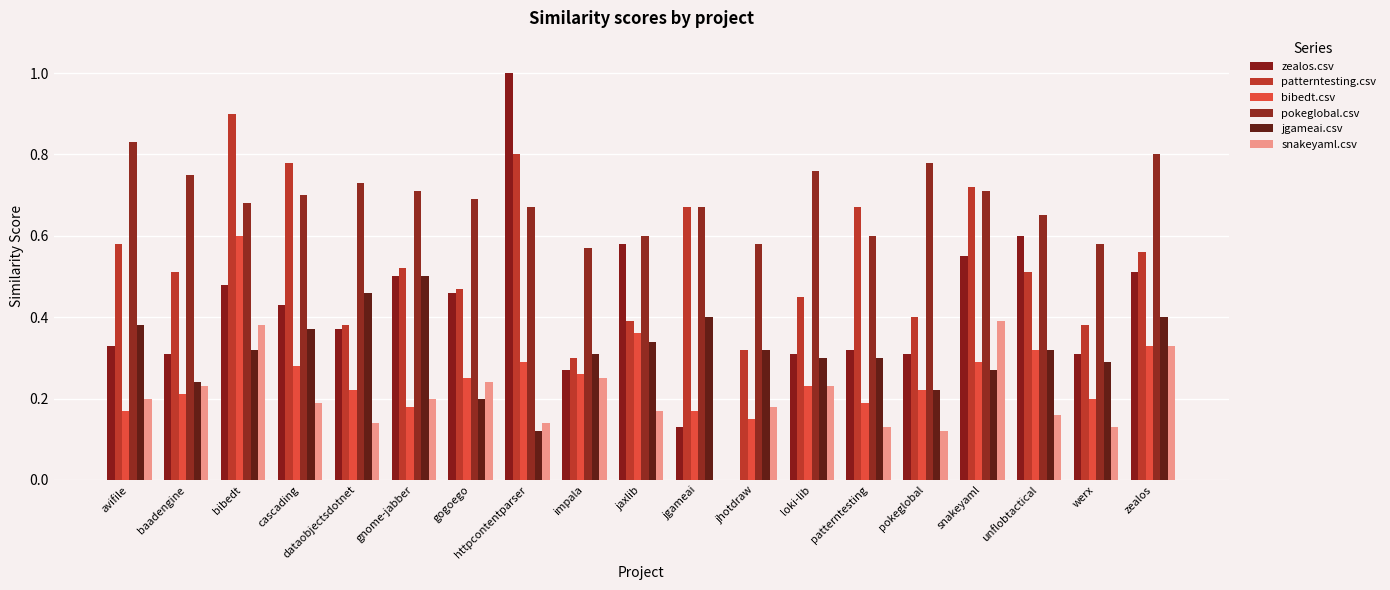

What is the minimum value for jgameai.csv?

0.1